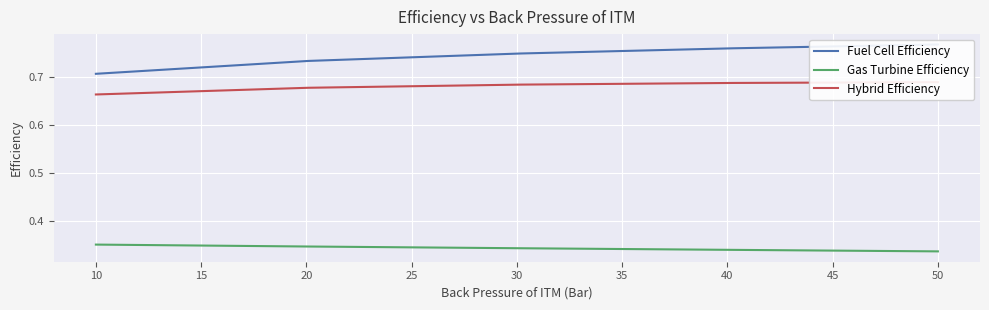

List the series in order of their peak value, highest first.

Fuel Cell Efficiency, Hybrid Efficiency, Gas Turbine Efficiency